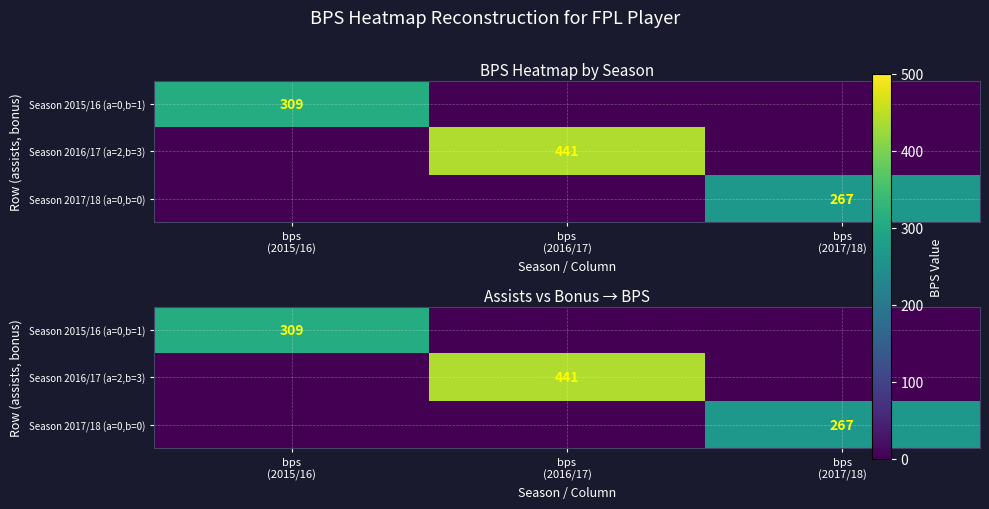

Which category has the lowest value in the Season 2016/17 (a=2,b=3) series?

bps (2015/16)